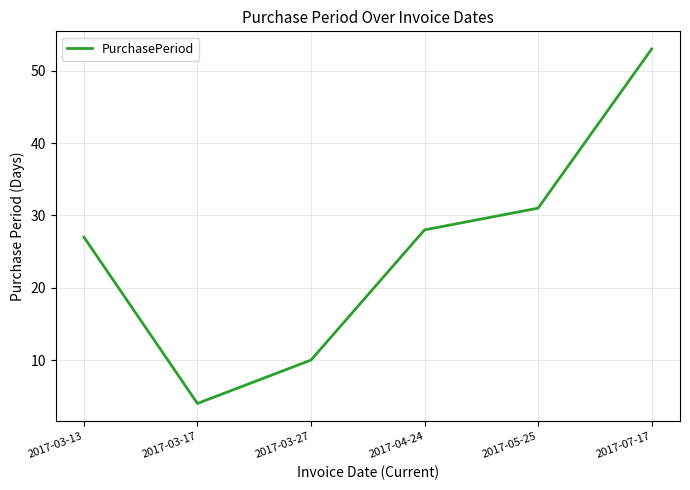

Rank the categories by value from lowest to highest.

2017-03-17, 2017-03-27, 2017-03-13, 2017-04-24, 2017-05-25, 2017-07-17